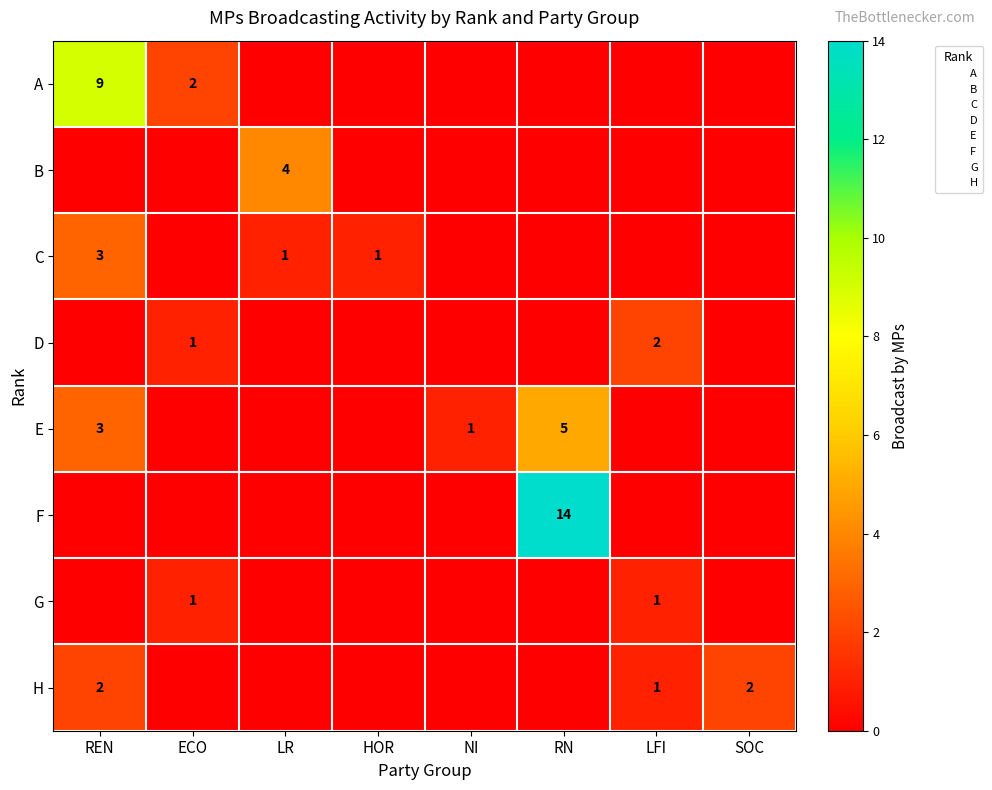

The value of H at SOC is 2. True or false?

True